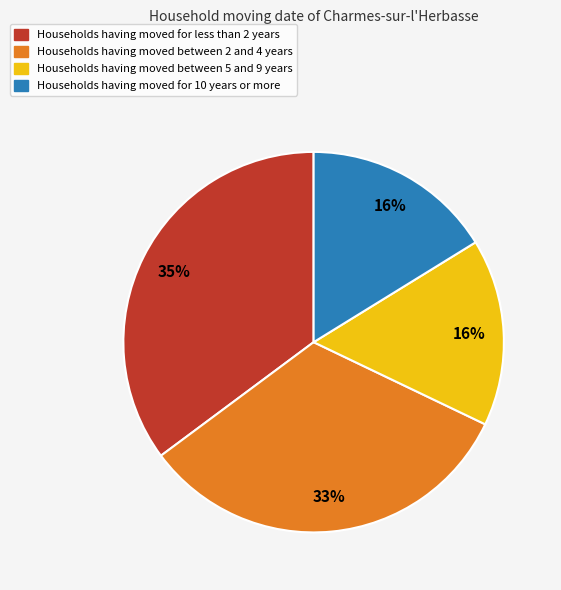

Does any single category account for the majority?

No